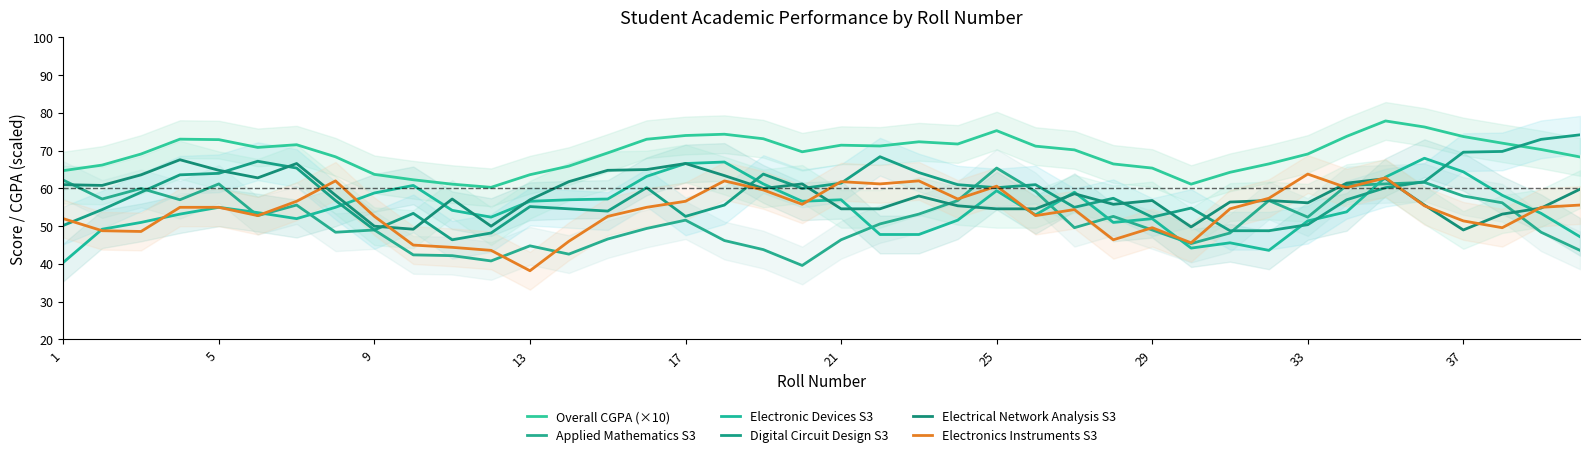

Reading left to right, extract all data points from this chart.

Overall CGPA (×10): 64.7	66.2	69.1	73.1	72.9	70.9	71.6	68.4	63.7	62.3	61.1	60.3	63.6	65.9	69.4	73.0	74.0	74.4	73.2	69.7	71.5	71.2	72.4	71.8	75.3	71.2	70.2	66.5	65.4	61.1	64.3	66.5	69.1	73.8	77.9	76.3	73.7	72.0	70.3	68.3
Applied Mathematics S3: 62.2	57.2	60.0	57.0	61.2	52.8	55.6	48.4	49.0	42.4	42.2	40.8	44.8	42.6	46.6	49.4	51.6	46.2	43.8	39.6	46.4	50.6	53.2	56.8	65.4	59.2	49.6	52.6	49.0	45.4	48.2	56.8	52.4	60.8	61.2	61.6	58.0	56.2	48.4	43.6
Electronic Devices S3: 40.4	49.2	51.0	53.2	55.0	53.6	52.0	55.0	58.8	60.8	54.2	52.4	56.6	57.0	57.2	63.2	66.6	67.0	61.2	56.6	57.0	47.8	47.8	51.6	59.4	53.0	59.0	51.0	52.0	44.2	45.6	43.6	51.4	53.8	63.0	68.0	64.4	58.2	53.4	47.2
Digital Circuit Design S3: 50.2	54.4	59.0	63.6	64.0	67.2	65.4	56.8	49.0	53.4	46.4	48.2	55.2	54.6	54.0	60.2	52.6	55.6	63.8	60.0	61.4	68.4	64.2	61.0	60.2	61.0	55.0	57.4	52.4	54.8	48.8	48.8	50.4	57.0	60.2	61.8	69.6	69.8	73.0	74.2
Electrical Network Analysis S3: 61.0	60.8	63.6	67.6	64.8	62.8	66.6	58.2	50.0	49.2	57.2	50.0	57.0	61.8	64.8	65.0	66.6	63.4	60.0	61.2	54.6	54.6	58.0	55.4	54.6	54.6	58.6	55.8	56.8	49.8	56.4	56.8	56.2	61.4	62.6	55.6	49.0	53.2	54.8	59.8
Electronics Instruments S3: 52.0	48.8	48.6	55.0	55.0	52.8	56.6	62.0	52.6	45.0	44.4	43.6	38.2	46.0	52.6	55.0	56.6	62.0	59.6	55.8	61.8	61.2	62.0	57.2	60.6	52.8	54.4	46.4	49.6	45.6	54.6	57.4	63.8	60.2	62.8	55.4	51.4	49.6	55.0	55.6